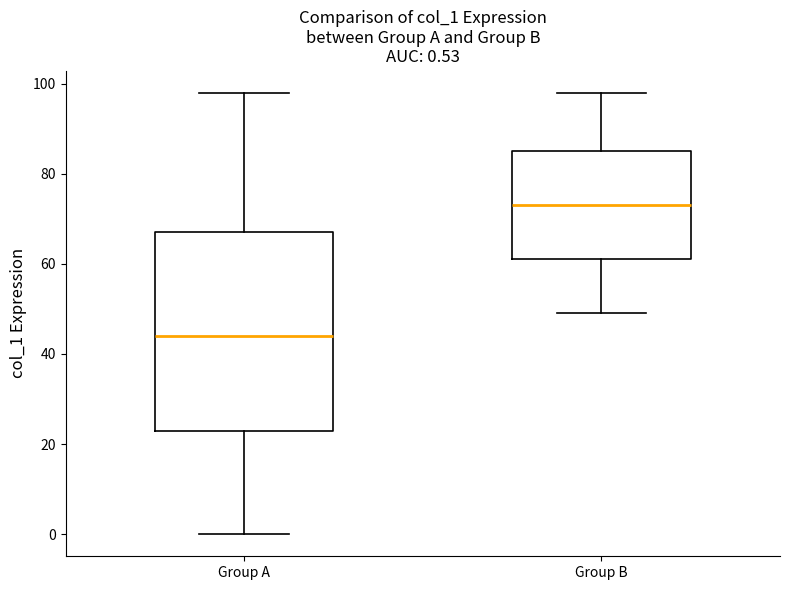

Comparing the boxes themselves (not the whiskers), which one is the tallest?

Group A